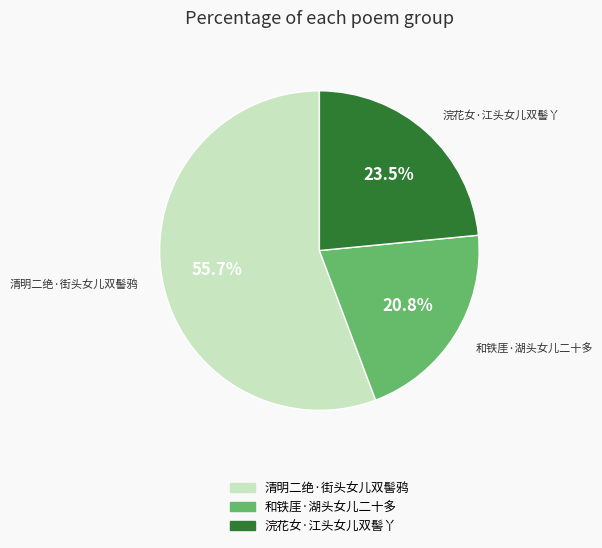

What is the smallest slice in the pie chart?

和铁厓·湖头女儿二十多